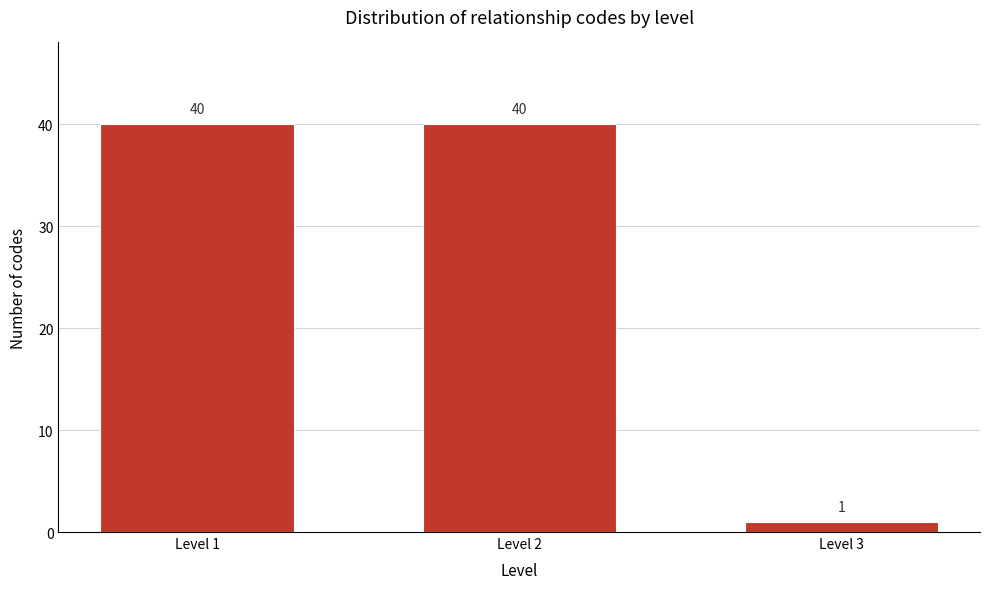

Reading left to right, extract all data points from this chart.

Level 1=40	Level 2=40	Level 3=1